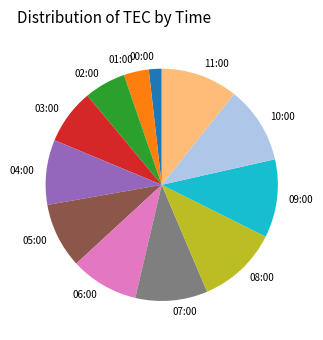

Does 00:00 represent more than half of the total?

No